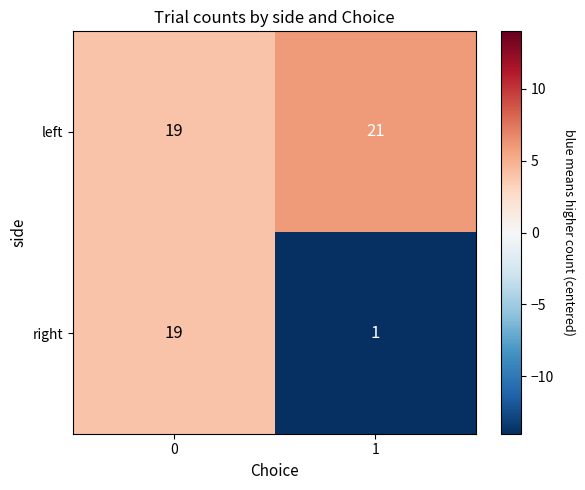

Reading left to right, what are all the values shown in this chart?

left: 0=19	1=21
right: 0=19	1=1